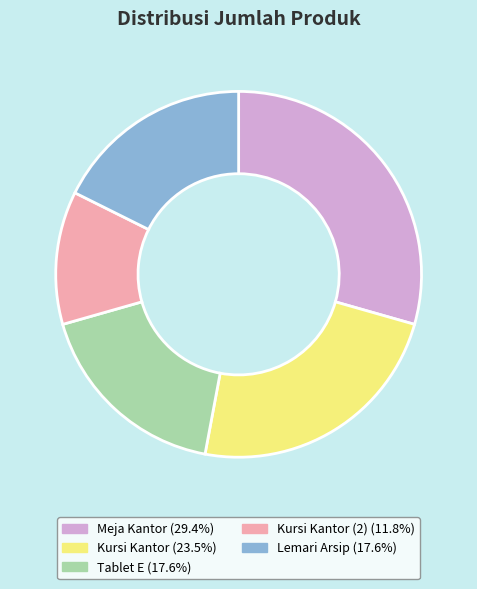

Is there a majority slice in this chart?

No